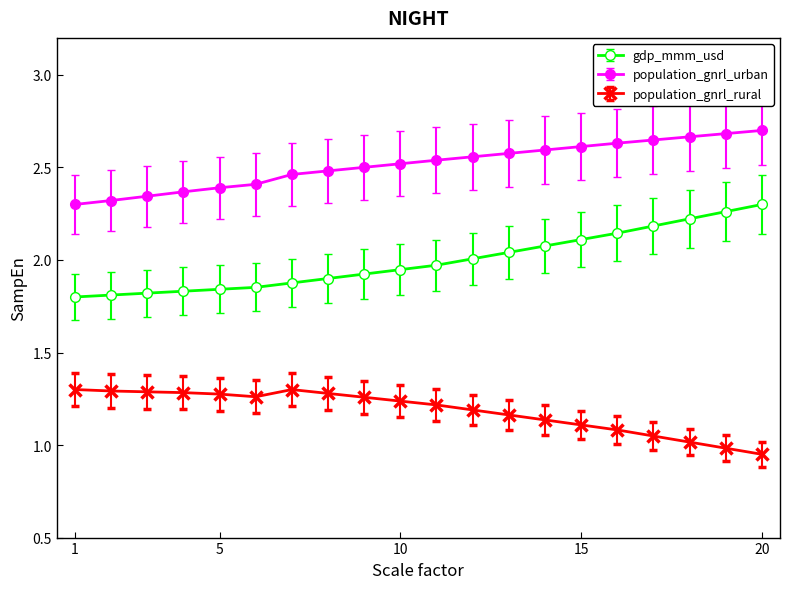

Which series has the largest total across all categories?

population_gnrl_urban